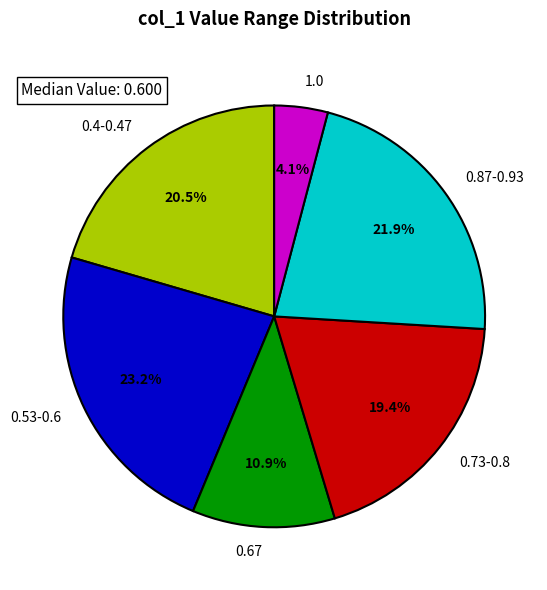

To the nearest percent, what is the difference between the largest and smallest slice percentages?

19%